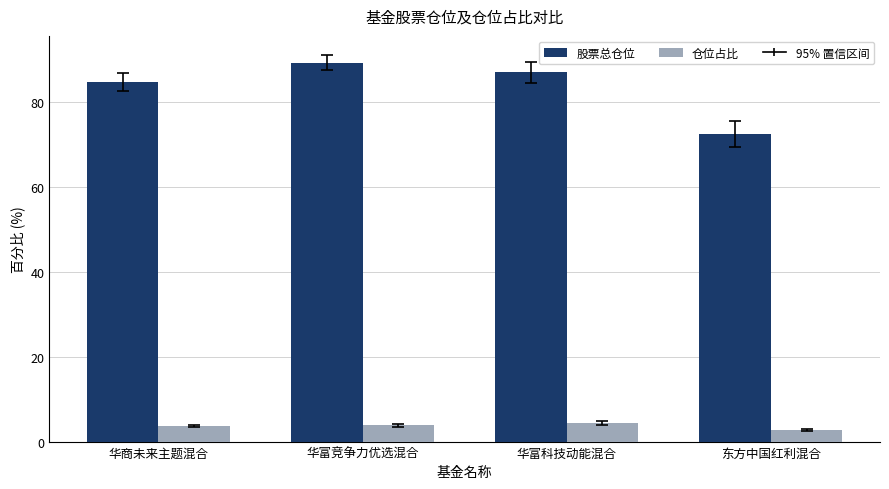

List the series in order of their peak value, lowest first.

仓位占比, 股票总仓位